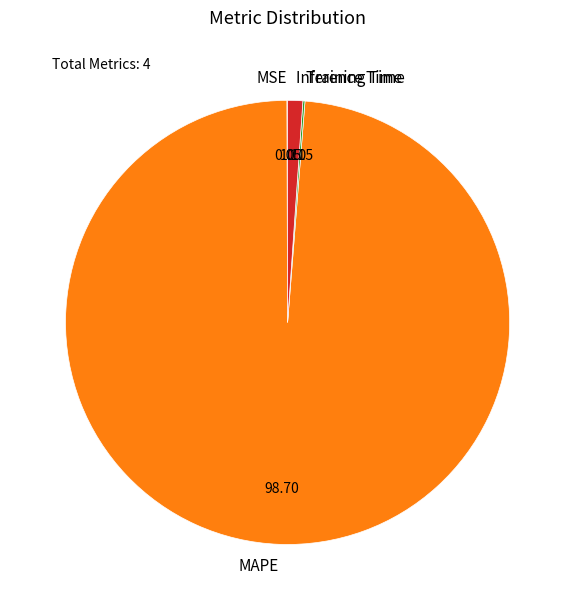

Between Inference Time and MAPE, which is larger?

MAPE